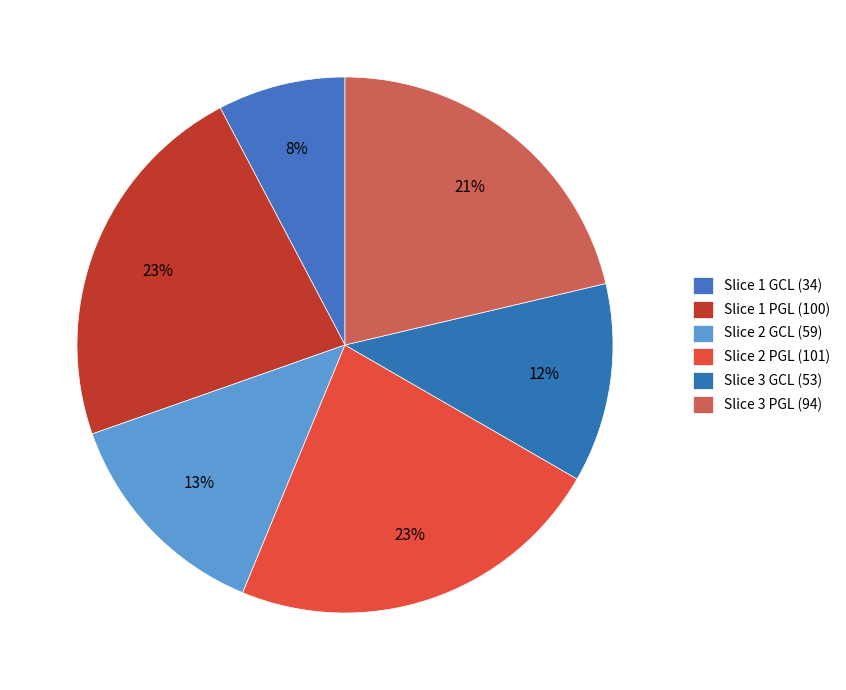

What percentage is the Slice 2 GCL (59) slice, to the nearest percent?

13%